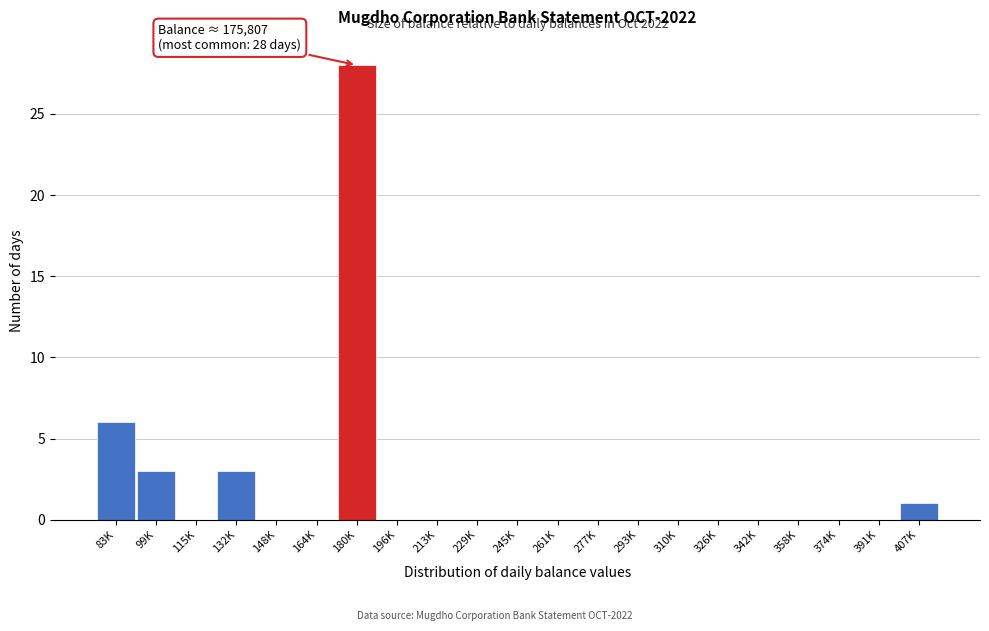

Reading left to right, extract all data points from this chart.

83K=6	99K=3	115K=0	132K=3	148K=0	164K=0	180K=28	196K=0	213K=0	229K=0	245K=0	261K=0	277K=0	293K=0	310K=0	326K=0	342K=0	358K=0	374K=0	391K=0	407K=1